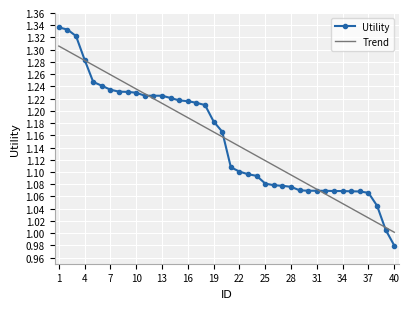

Rank the series by their maximum value, from highest to lowest.

Utility, Trend